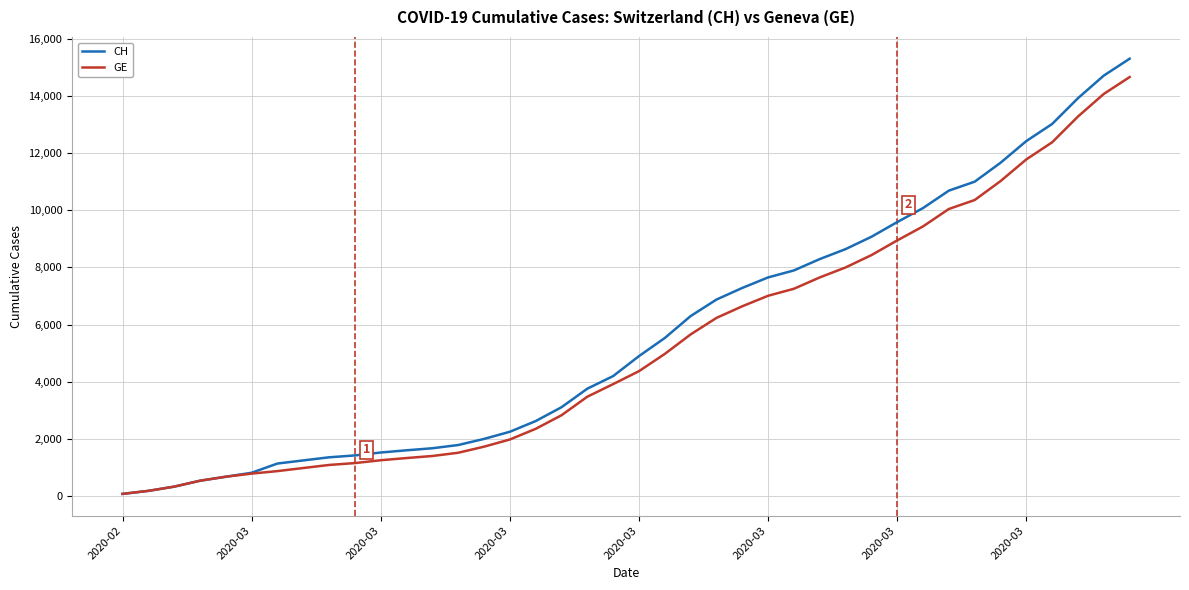

Which series has the widest spread of values?

CH